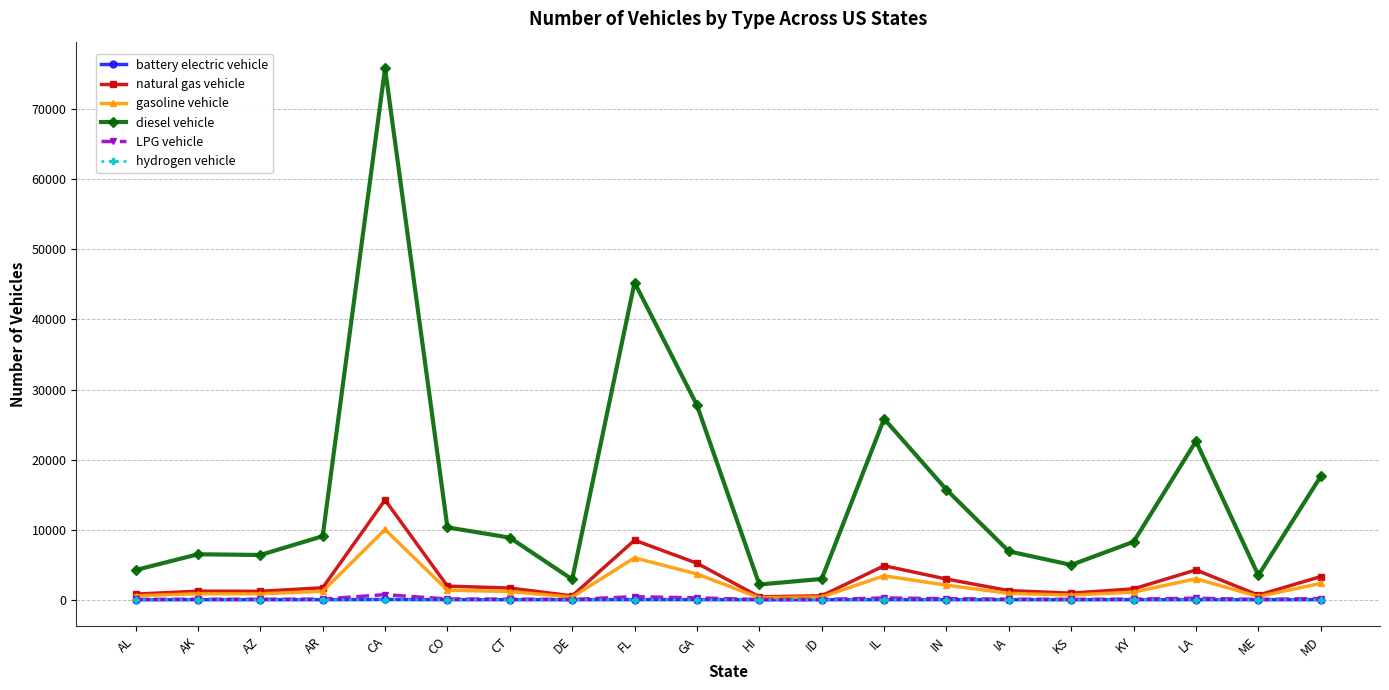

How many values in the LPG vehicle series exceed 84?

10